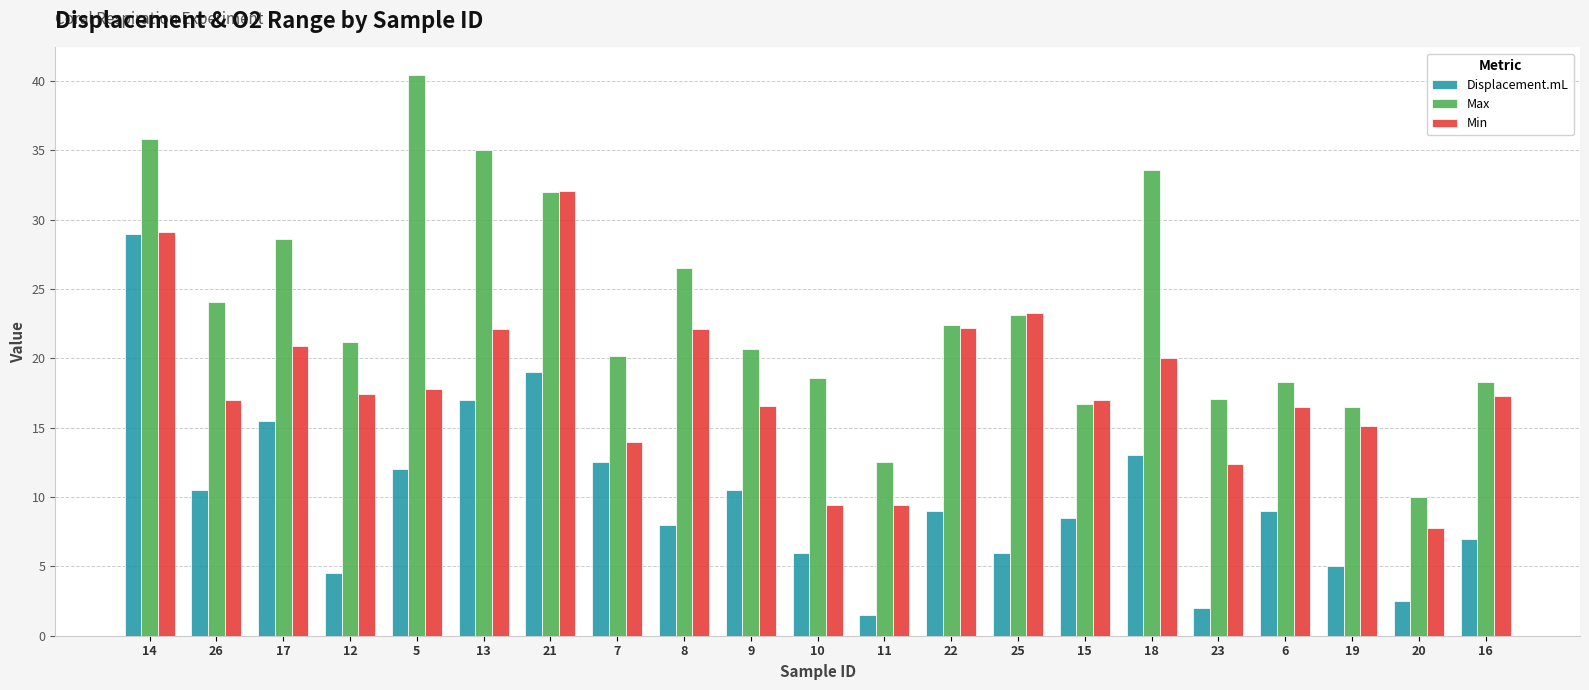

What is the label of the 2nd bar from the right?

20